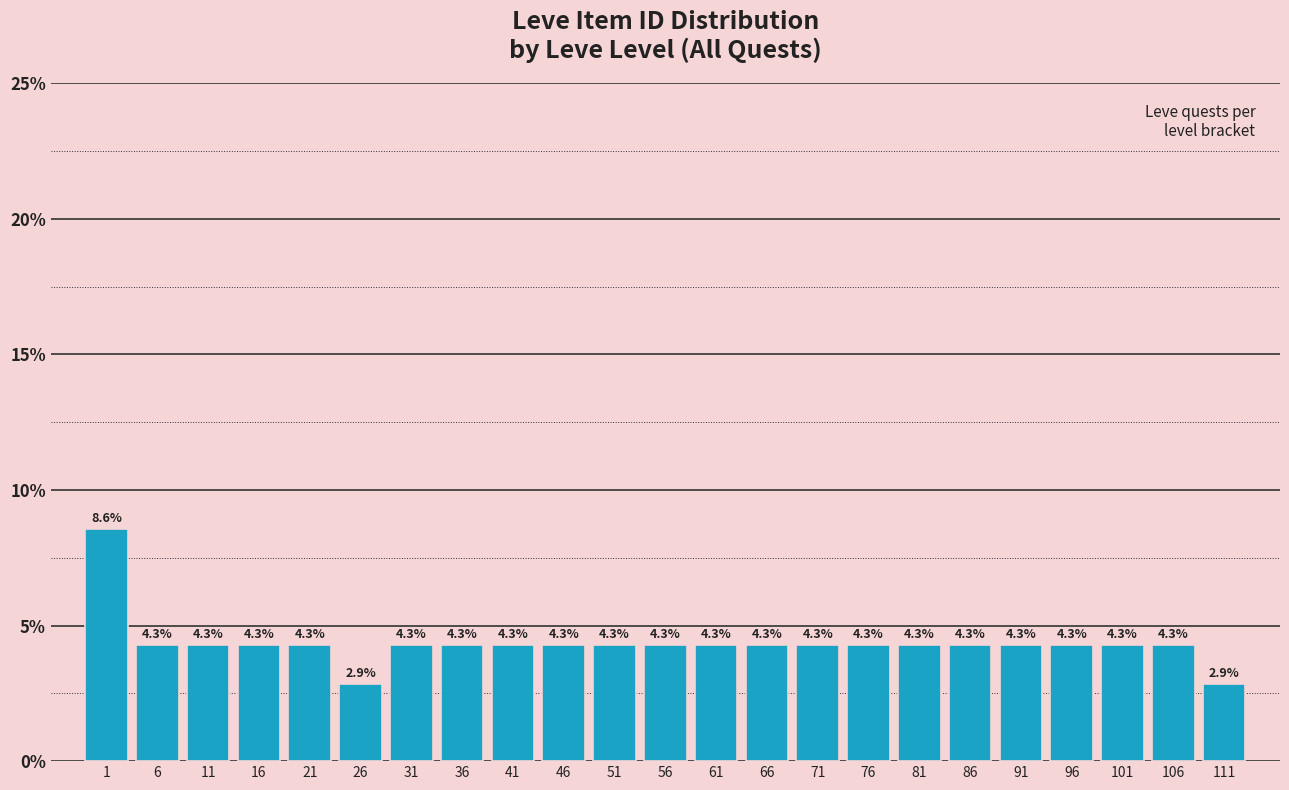

Reading left to right, what are all the values shown in this chart?

1=8.6	6=4.3	11=4.3	16=4.3	21=4.3	26=2.9	31=4.3	36=4.3	41=4.3	46=4.3	51=4.3	56=4.3	61=4.3	66=4.3	71=4.3	76=4.3	81=4.3	86=4.3	91=4.3	96=4.3	101=4.3	106=4.3	111=2.9